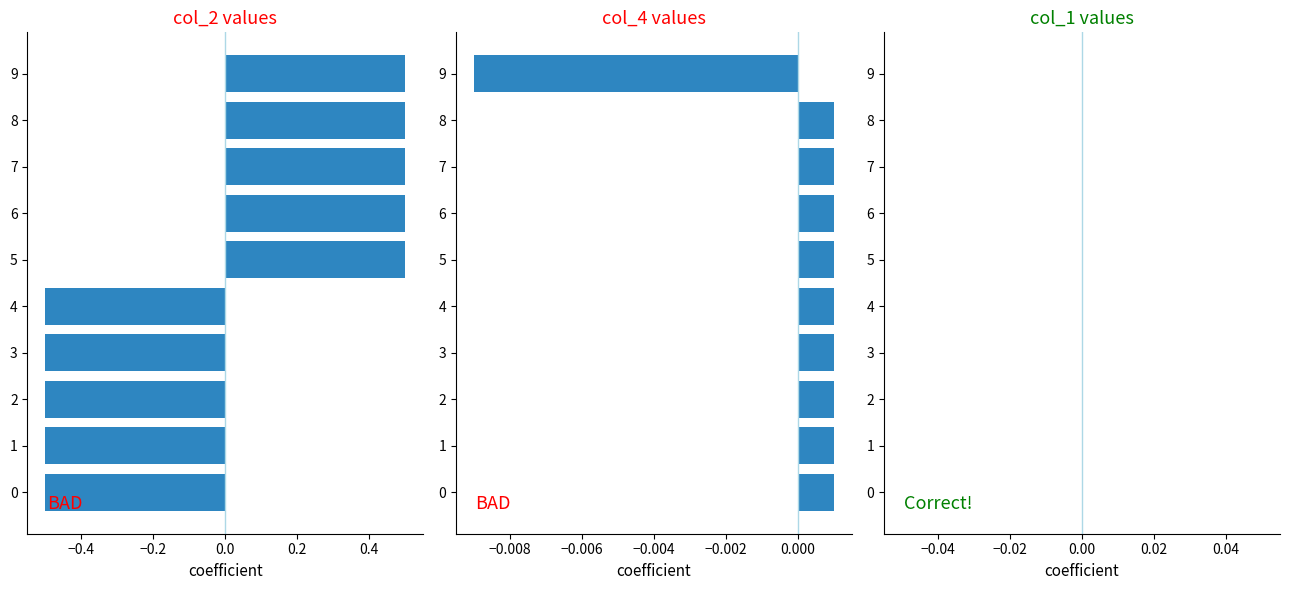

Does the chart contain any negative values?

Yes